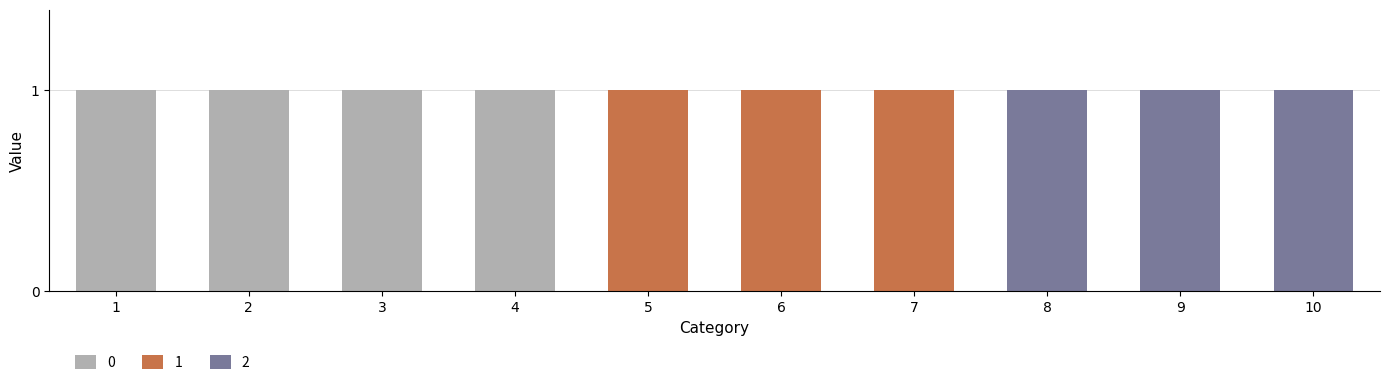

Is it true that 0 equals 0 at 5?

True